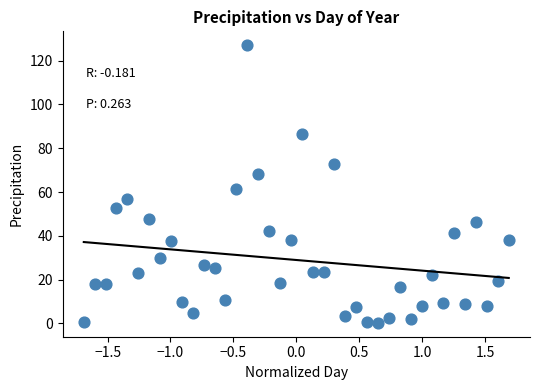

What Y value in the scatter plot is closest to 63?

61.4